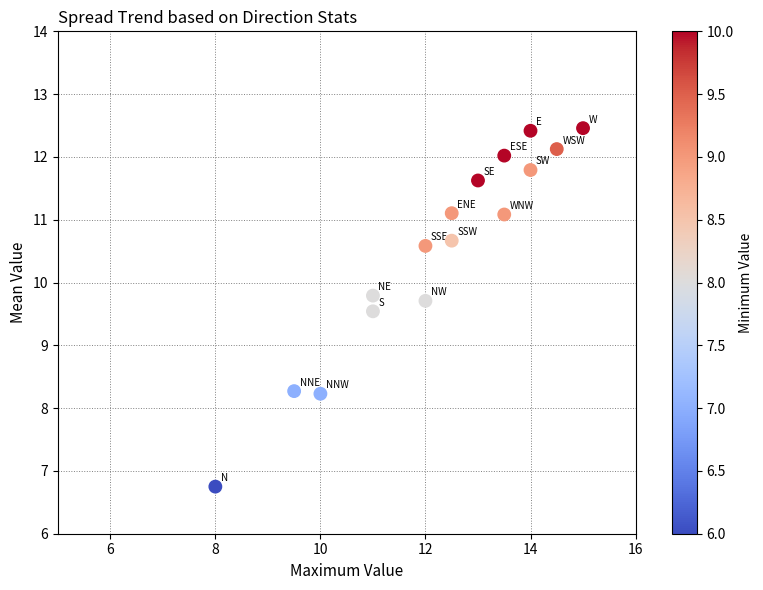

What Y value in the scatter plot is closest to 9?

9.5